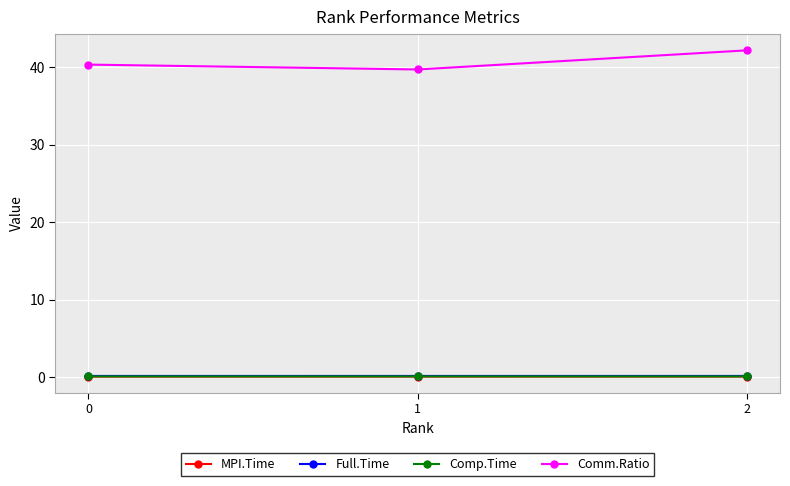

Reading left to right, what are all the values shown in this chart?

MPI.Time: 0.1	0.1	0.1
Full.Time: 0.1	0.1	0.1
Comp.Time: 0.1	0.1	0.1
Comm.Ratio: 40.3	39.7	42.2